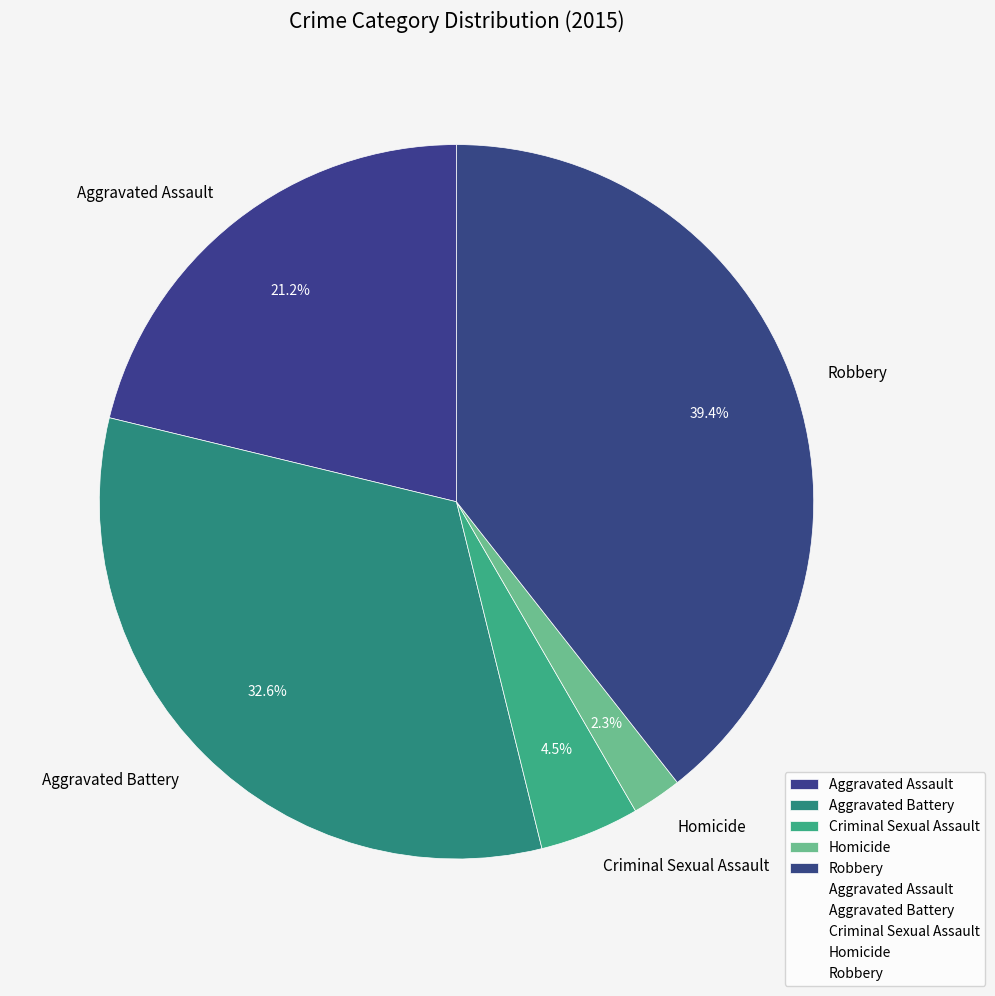

Is it true that Homicide is 2% of the pie?

True